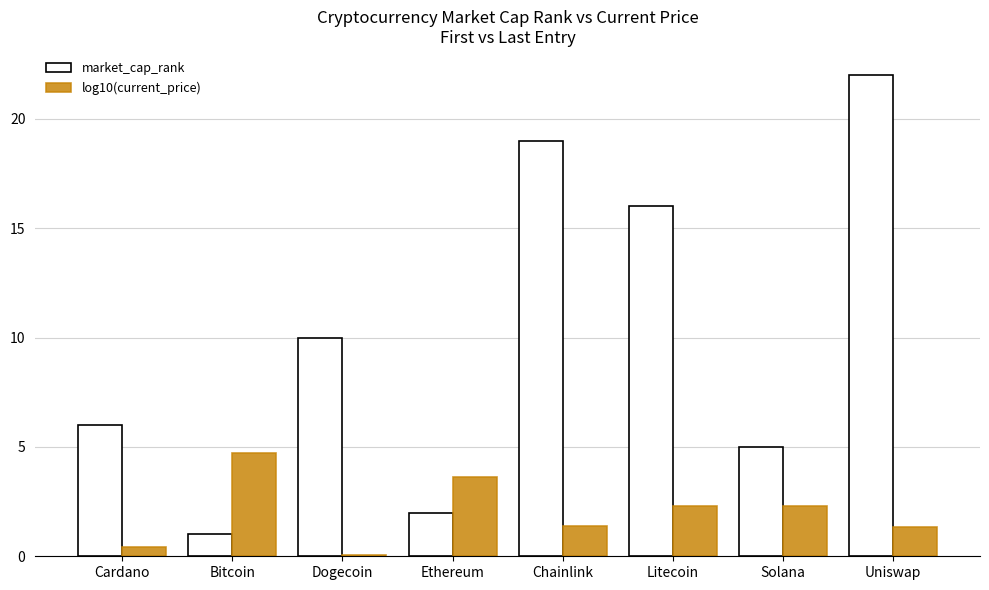

What is the label of the 8th bar from the right?

Cardano